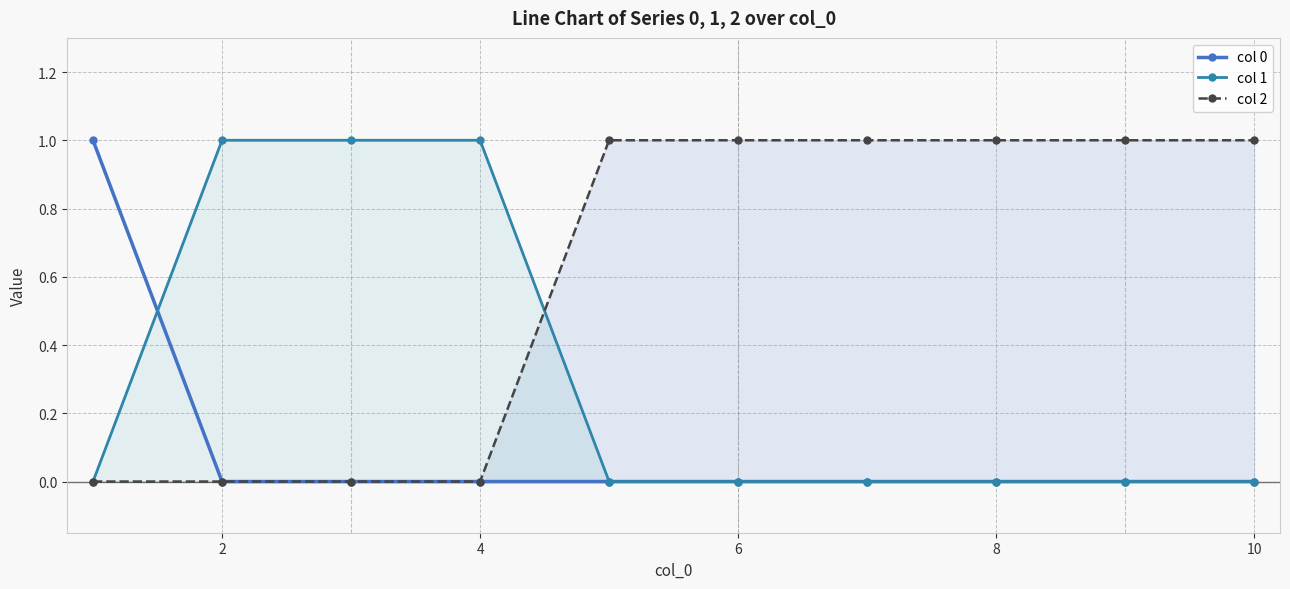

What is the highest value of the col 0 series?

1